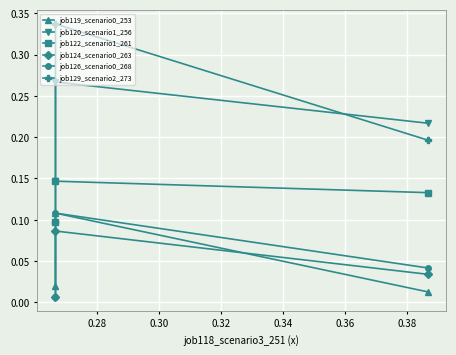

What is the maximum value shown in the chart?

0.3